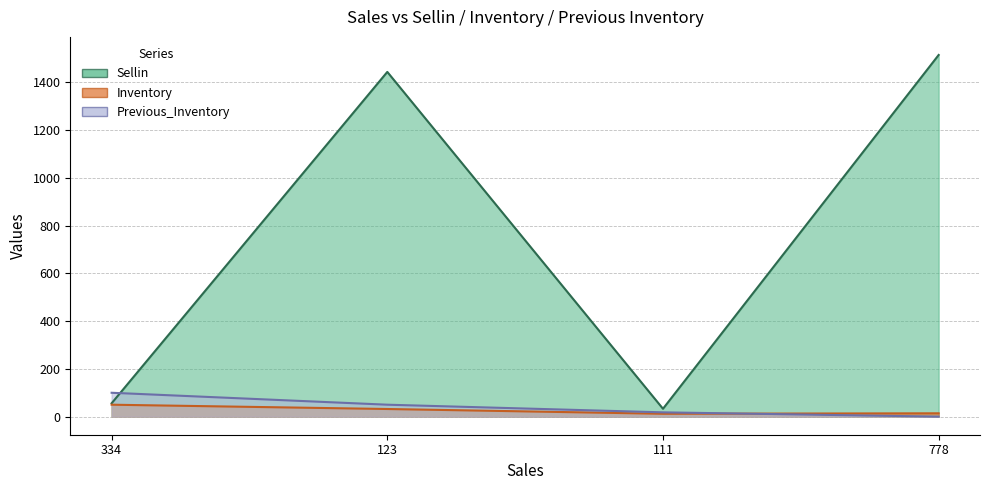

How many lines are shown in the chart?

3